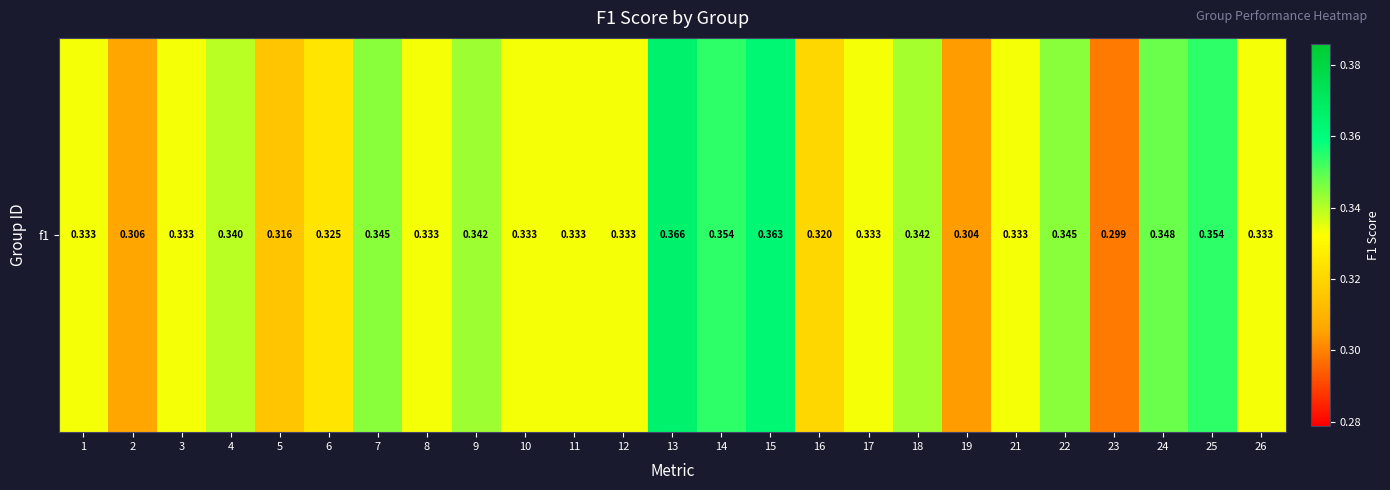

Reading left to right, list all the values displayed in this chart.

1=0.3	2=0.3	3=0.3	4=0.3	5=0.3	6=0.3	7=0.3	8=0.3	9=0.3	10=0.3	11=0.3	12=0.3	13=0.4	14=0.4	15=0.4	16=0.3	17=0.3	18=0.3	19=0.3	21=0.3	22=0.3	23=0.3	24=0.3	25=0.4	26=0.3